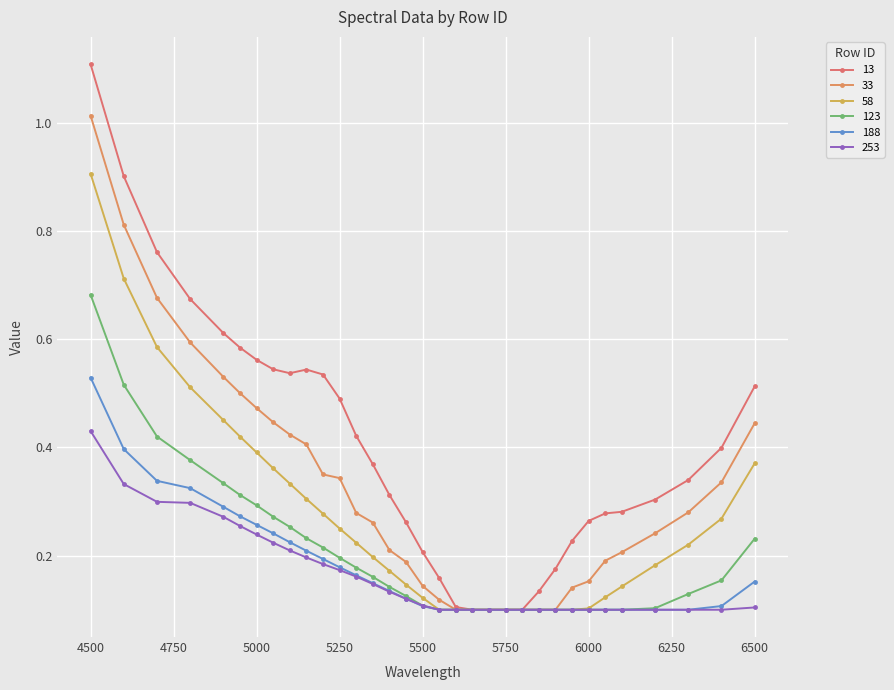

Which category has the lowest value across all series?

5650